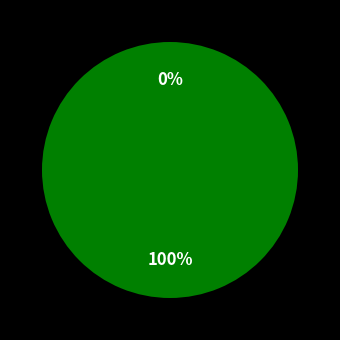

To the nearest percent, what portion does [1] TRUE represent?

100%